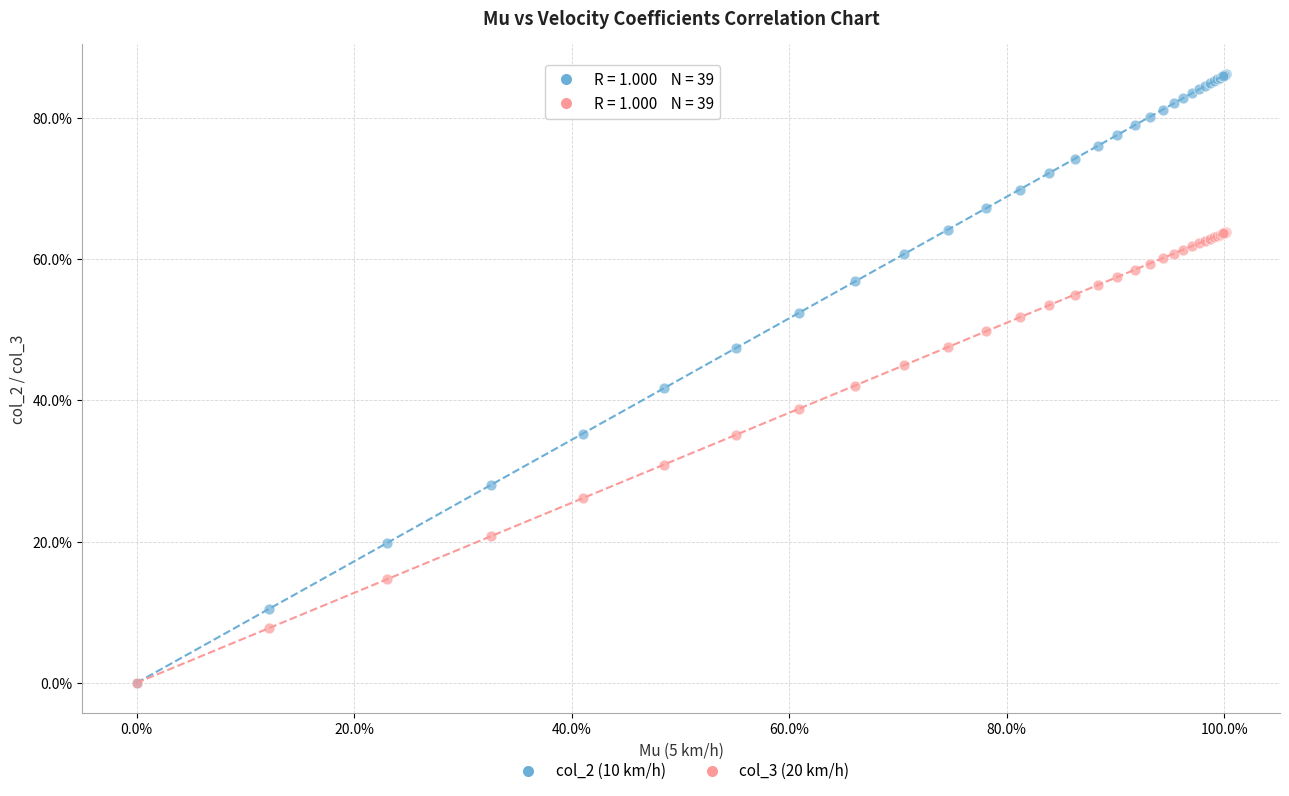

What are all the series names shown in the legend?

col_2 (10 km/h), col_3 (20 km/h)